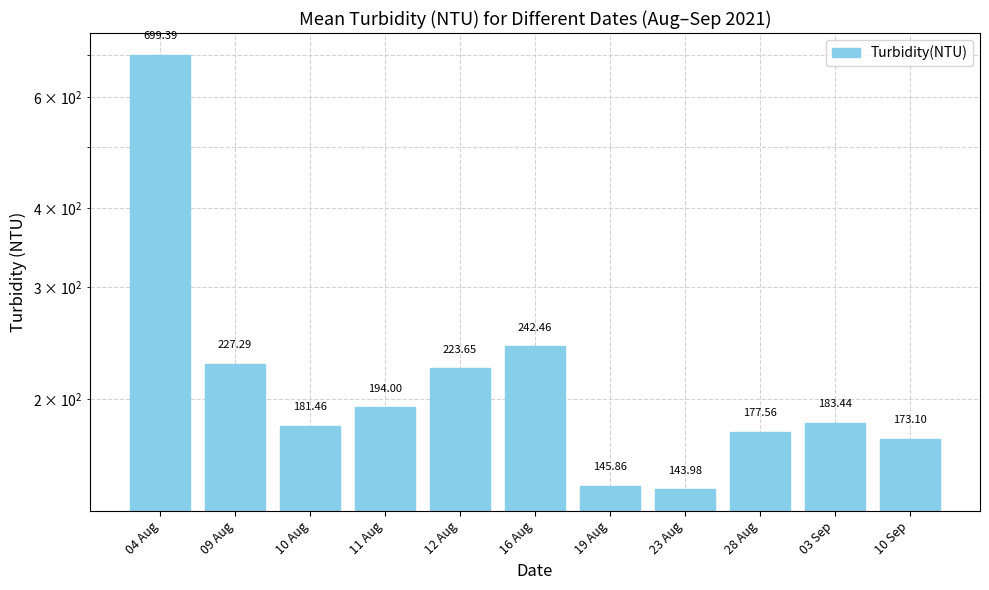

Where is the data nearest to the value 421?

16 Aug